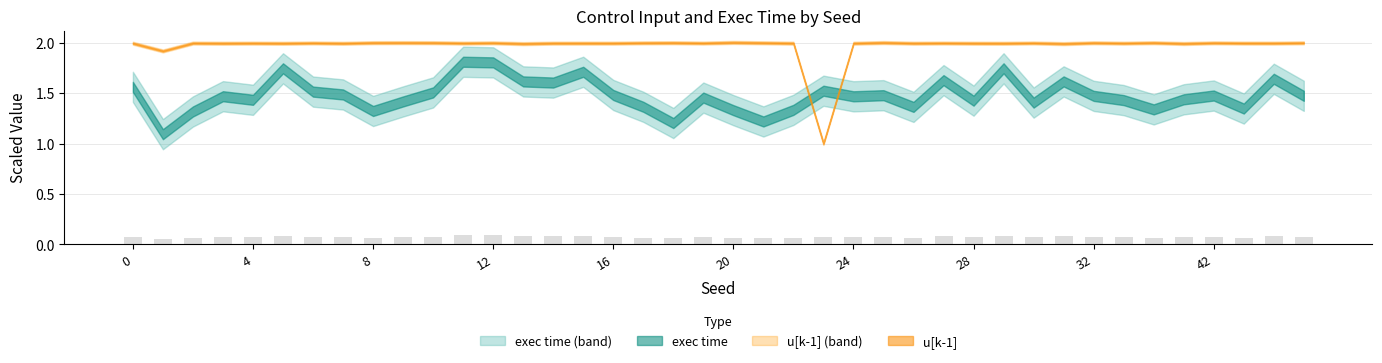

What is the sum of all values?

3.0